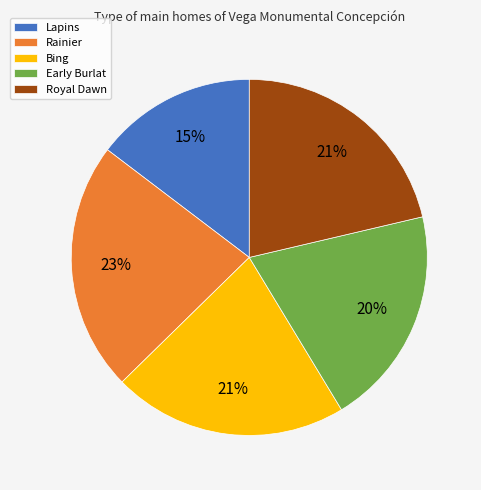

Count the number of slices in the pie.

5